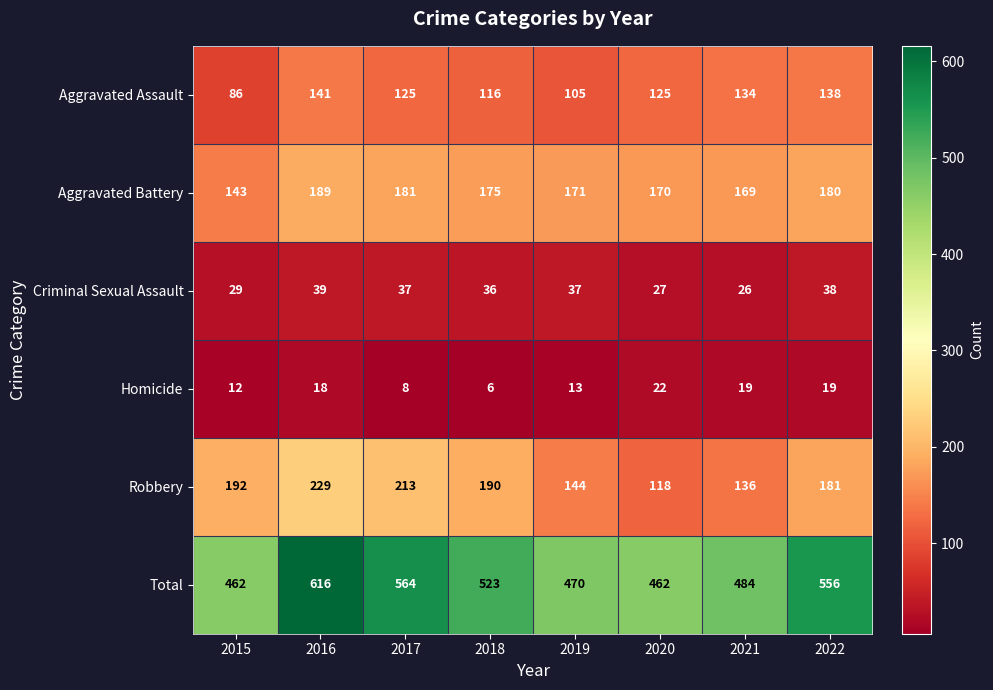

The value of Homicide at 2021 is 19. True or false?

True